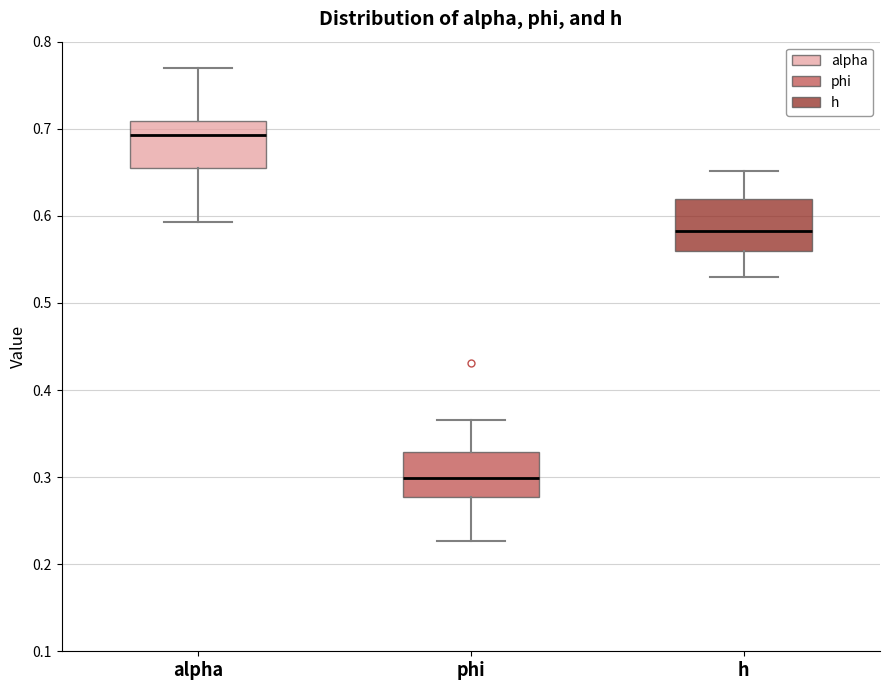

Reading left to right, read every box against the y-axis: the position of its median line, the range the box covers, and the ends of its whiskers. The values are not printed on the chart, so give them approximately, as read against the axis.

alpha: median 0.69, box 0.65 to 0.71, whiskers 0.59 to 0.77
phi: median 0.30, box 0.28 to 0.33, whiskers 0.23 to 0.37
h: median 0.58, box 0.56 to 0.62, whiskers 0.53 to 0.65